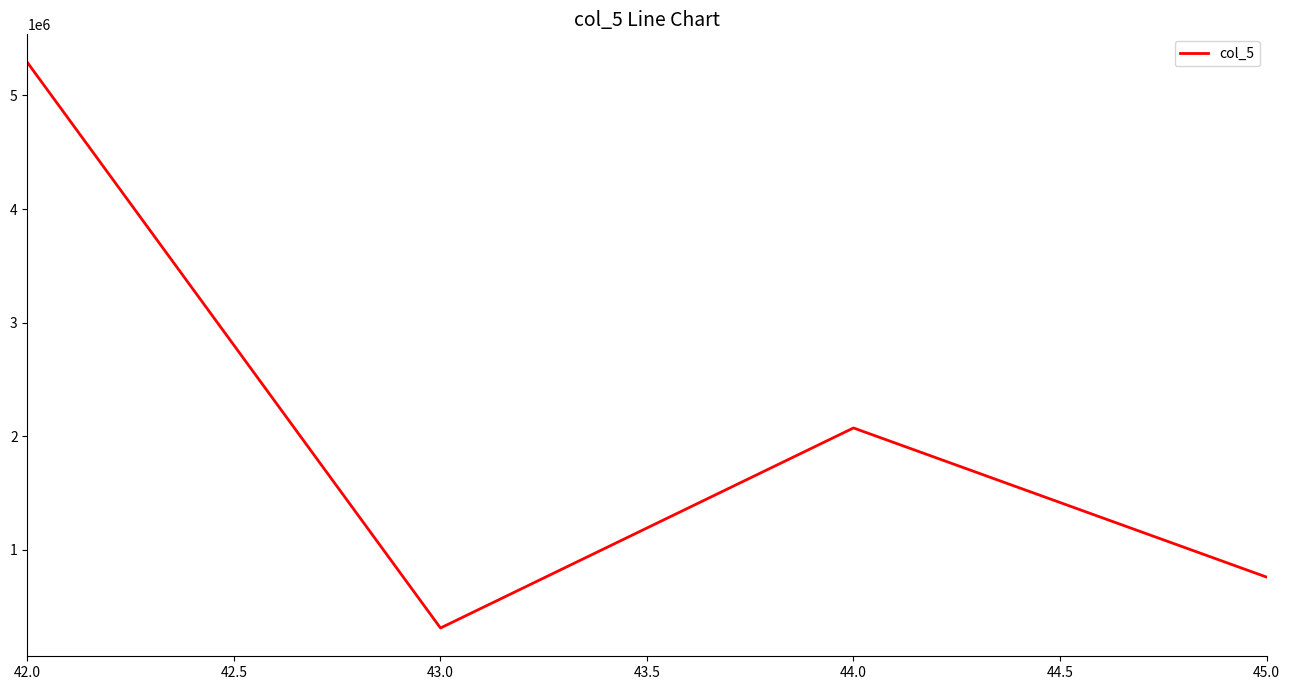

Reading left to right, list all the values displayed in this chart.

5289377	310216	2071983	758973